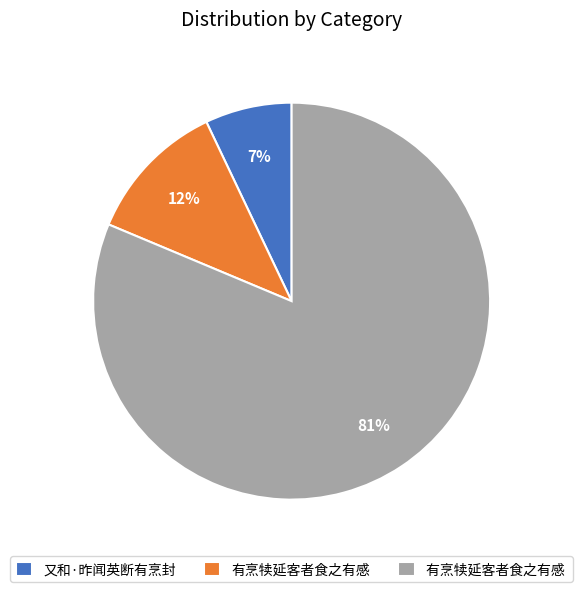

Is there a majority slice in this chart?

Yes